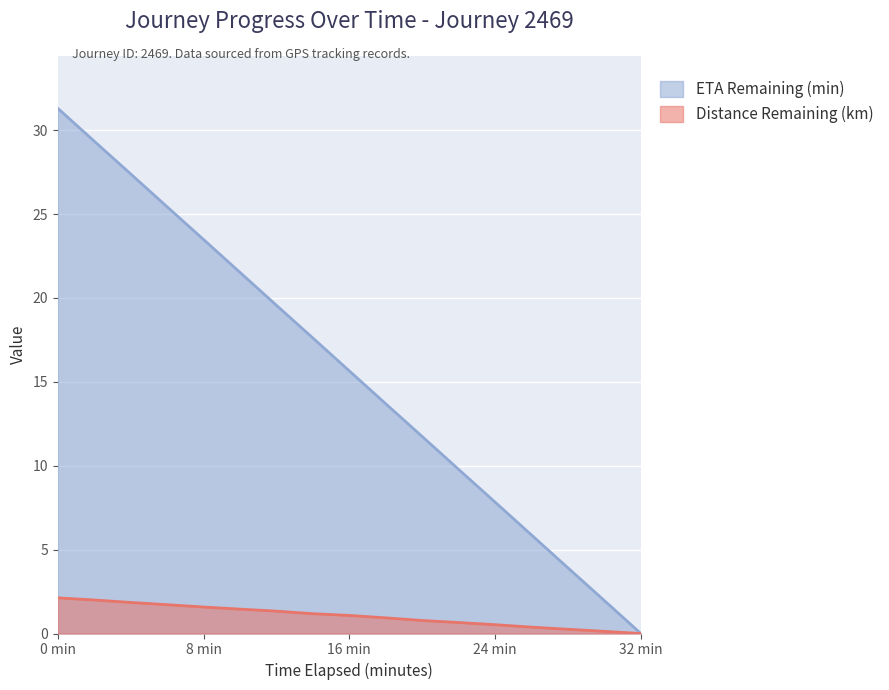

What is the highest value of the Distance Remaining (km) series?

2.1